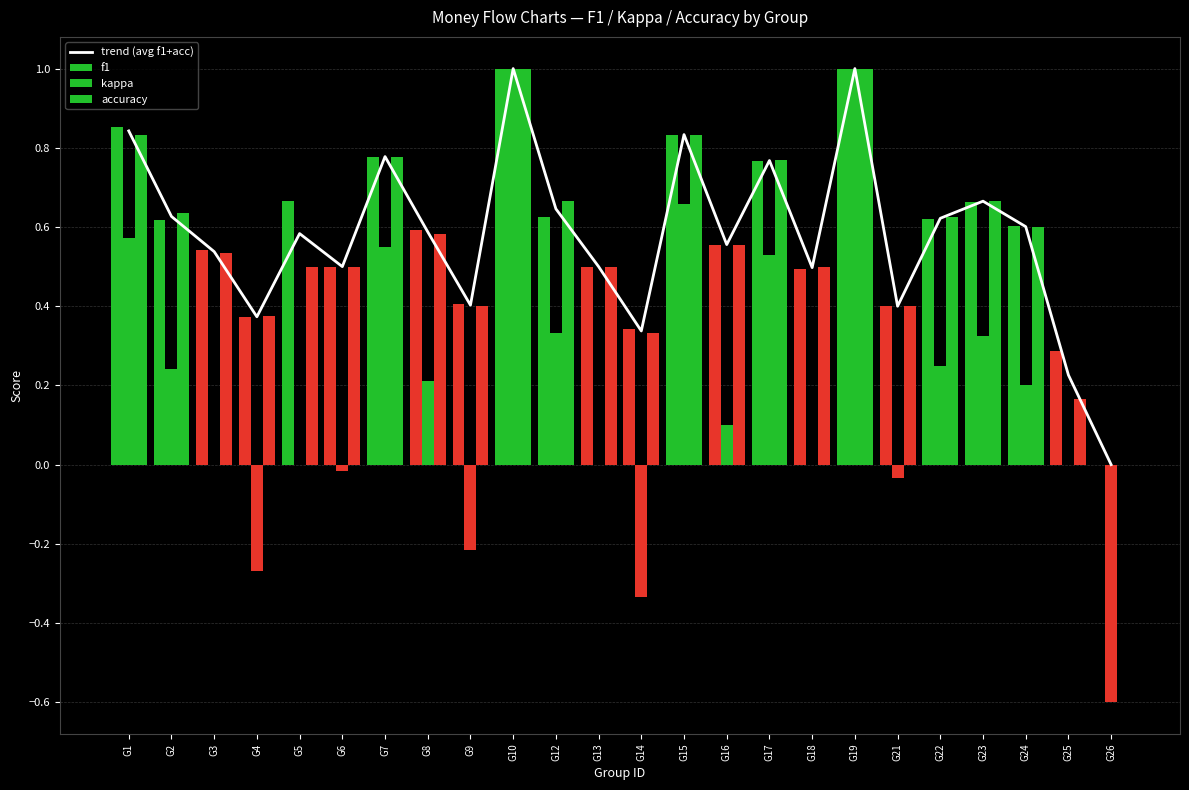

At how many categories does at least one series exceed 0?

23